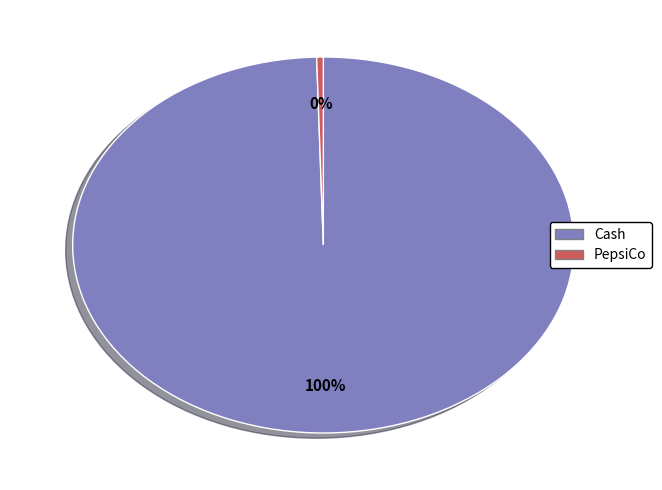

Does any single category account for the majority?

Yes